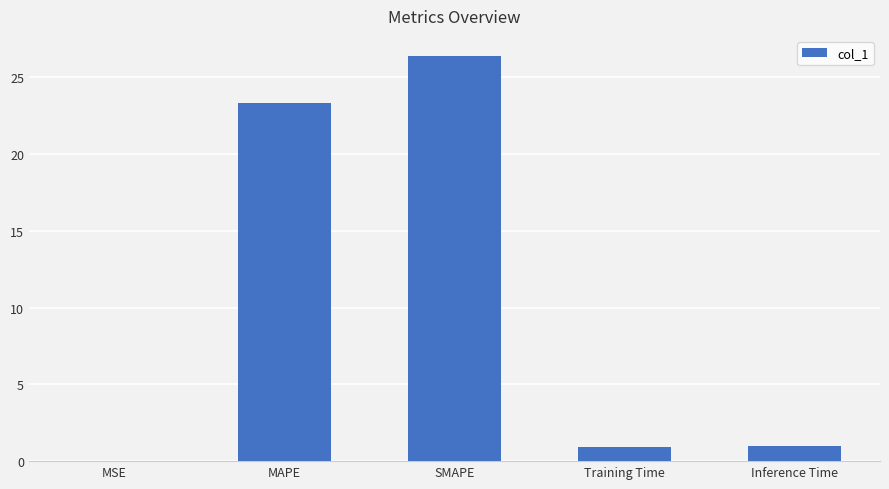

Count the number of data series in this chart.

1